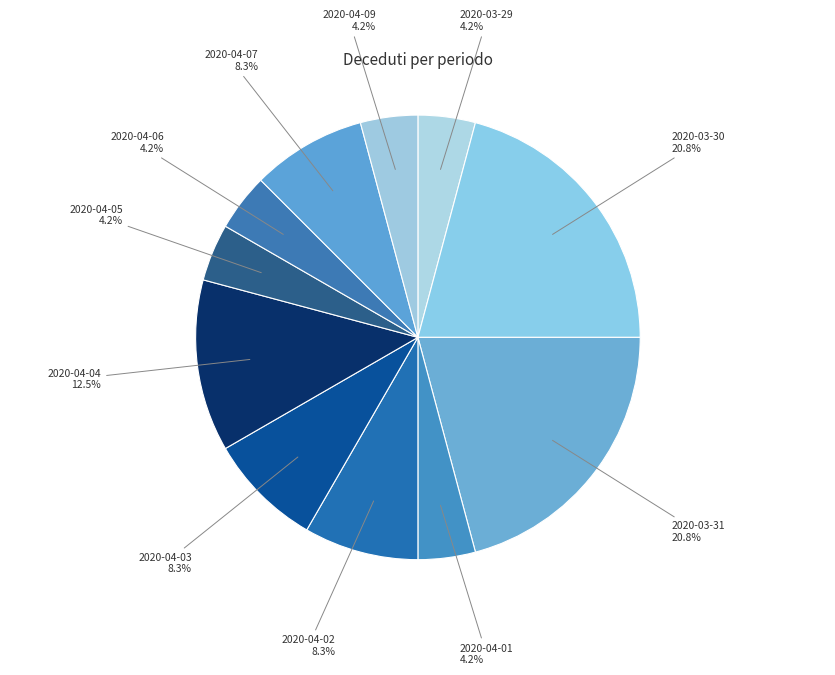

What is the ratio of the value at 2020-03-29 to the value at 2020-04-07?

0.5